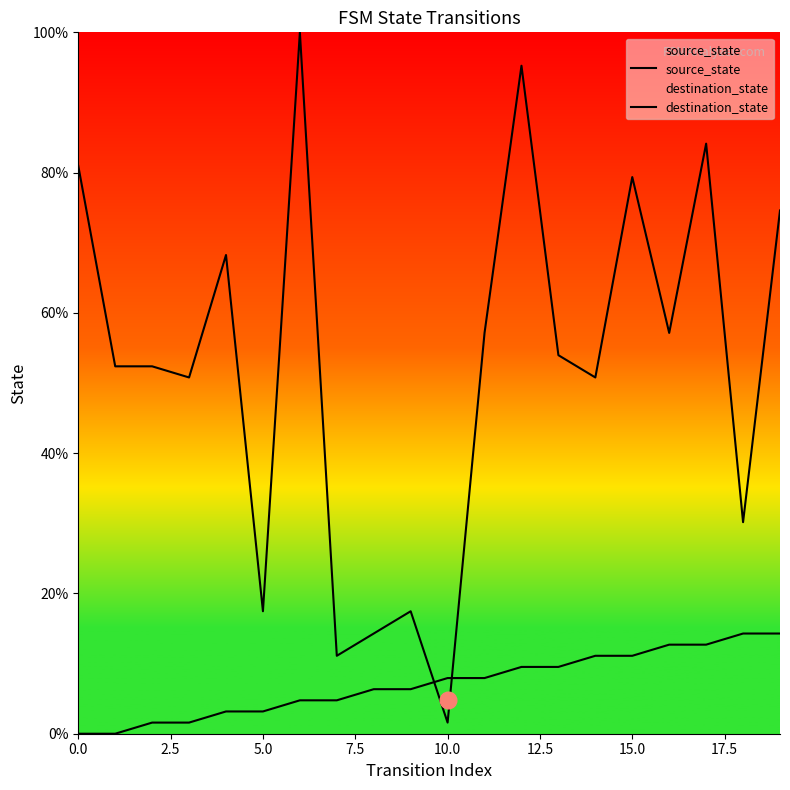

After their last crossing, which series has the higher values: source_state or destination_state?

destination_state